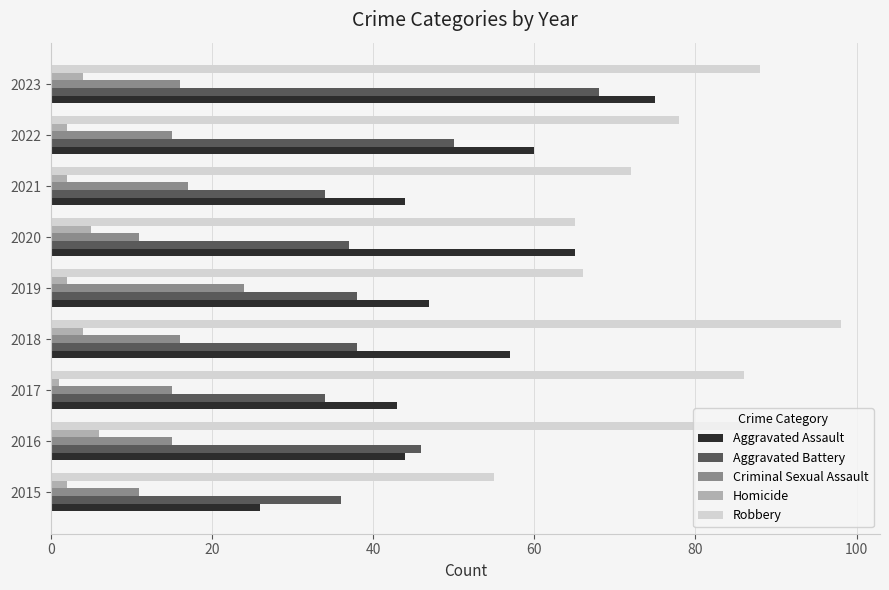

What is the difference between the Robbery values at 2018 and 2016?

4